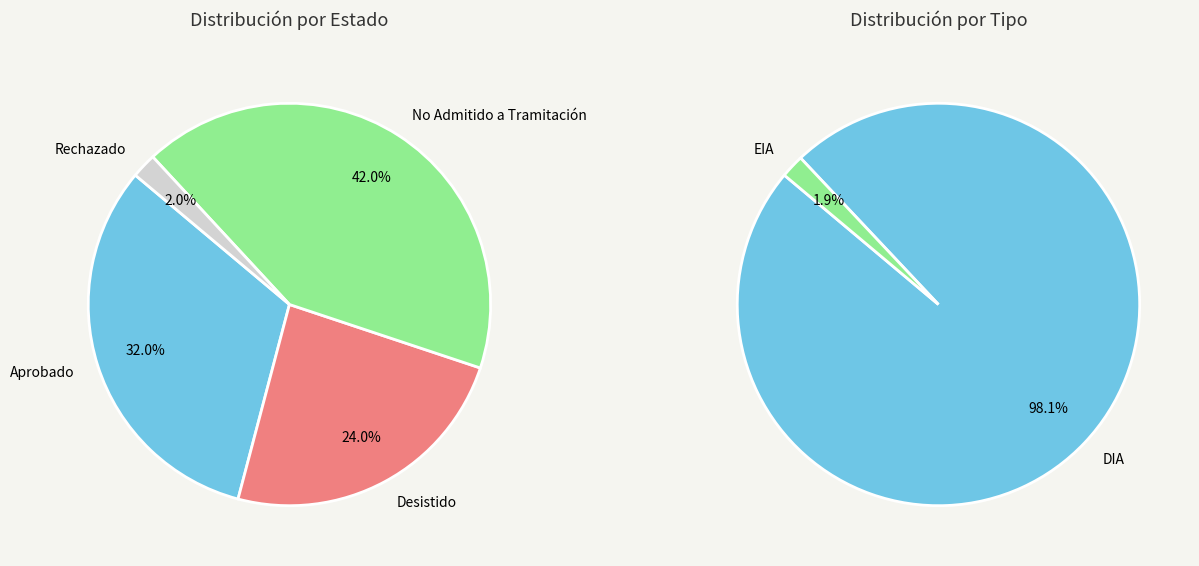

What portion of the pie excludes Desistido?

76.0%